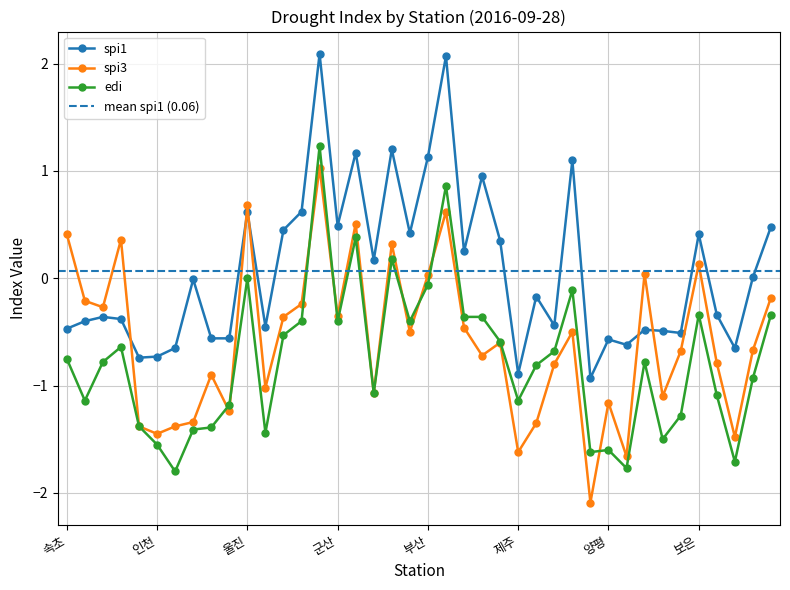

What is the average value of the spi3 series?

-0.6